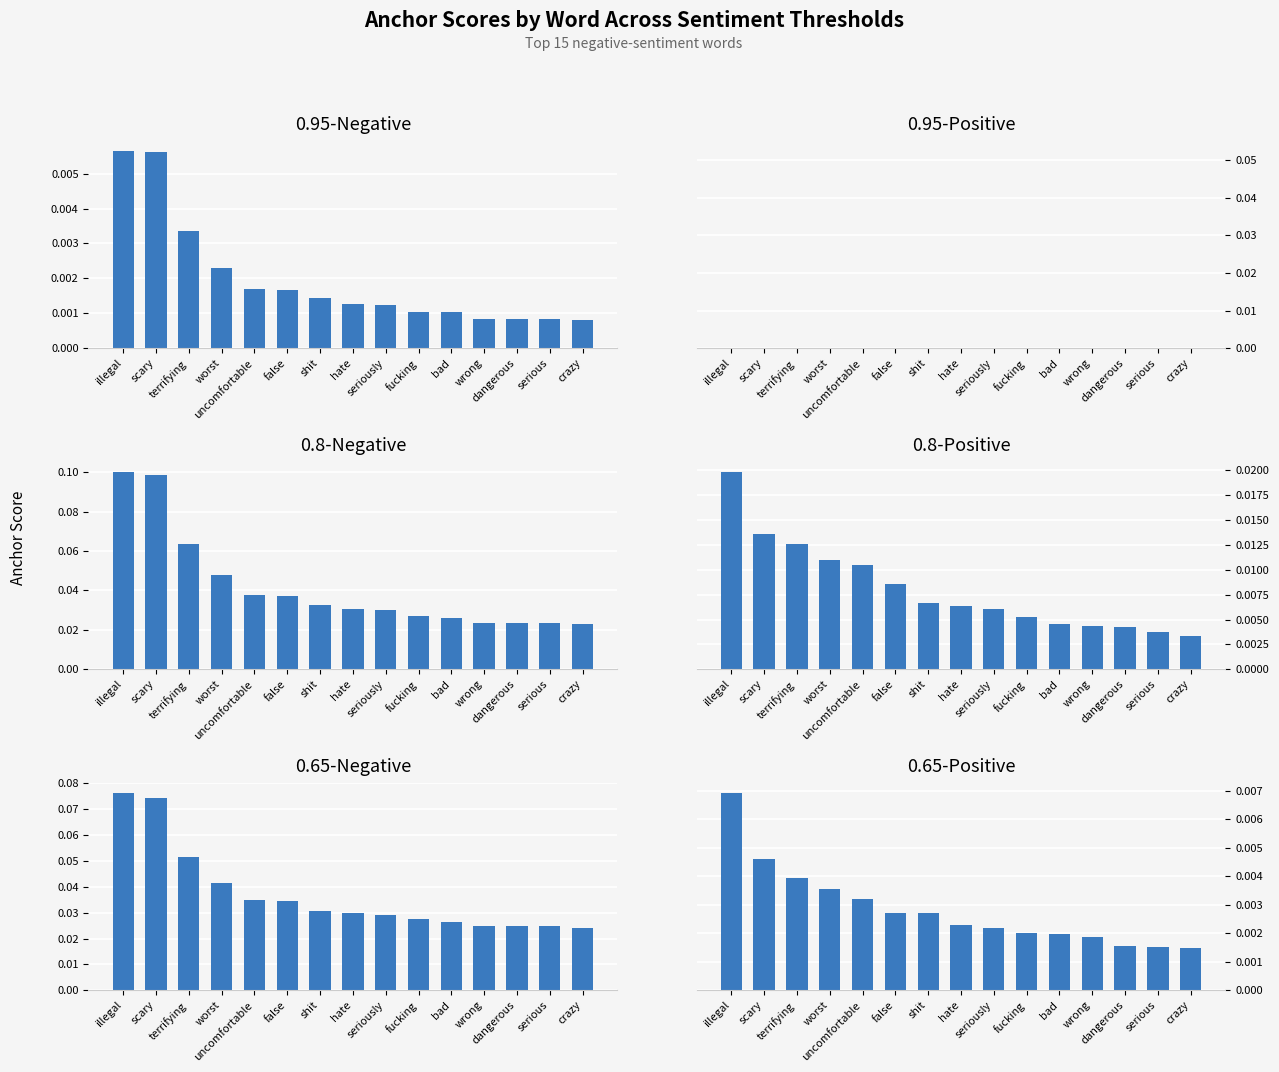

Reading left to right, list all the values displayed in this chart.

0.95-Negative: 0.0	0.0	0.0	0.0	0.0	0.0	0.0	0.0	0.0	0.0	0.0	0.0	0.0	0.0	0.0
0.95-Positive: 0.0	0.0	0.0	0.0	0.0	0.0	0.0	0.0	0.0	0.0	0.0	0.0	0.0	0.0	0.0
0.8-Negative: 0.1	0.1	0.1	0.0	0.0	0.0	0.0	0.0	0.0	0.0	0.0	0.0	0.0	0.0	0.0
0.8-Positive: 0.0	0.0	0.0	0.0	0.0	0.0	0.0	0.0	0.0	0.0	0.0	0.0	0.0	0.0	0.0
0.65-Negative: 0.1	0.1	0.1	0.0	0.0	0.0	0.0	0.0	0.0	0.0	0.0	0.0	0.0	0.0	0.0
0.65-Positive: 0.0	0.0	0.0	0.0	0.0	0.0	0.0	0.0	0.0	0.0	0.0	0.0	0.0	0.0	0.0